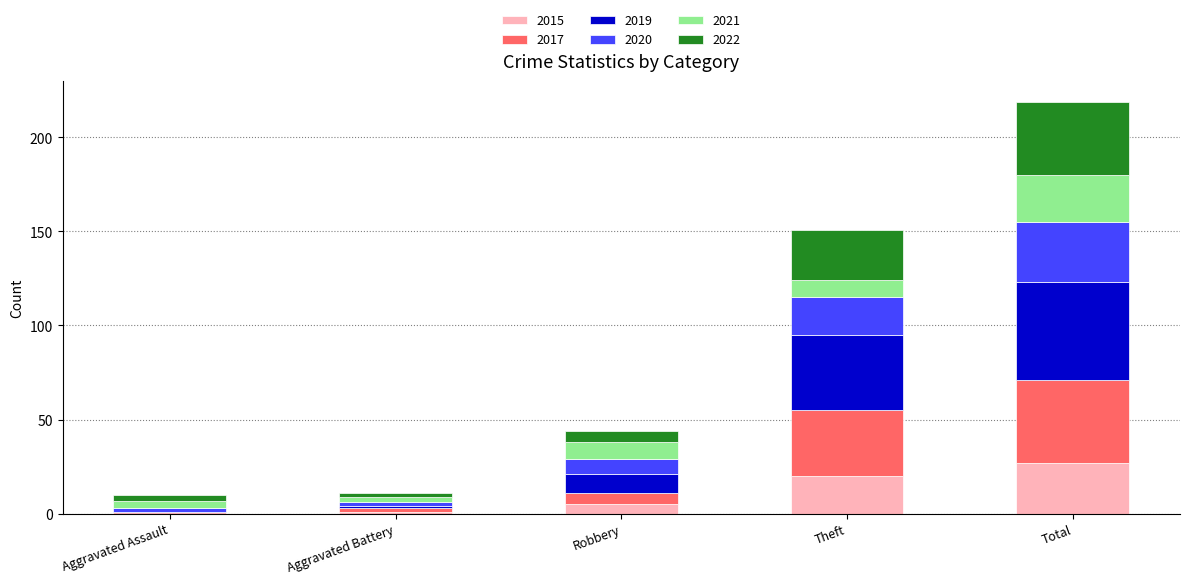

What is the approximate value of 2015 at Robbery?

5